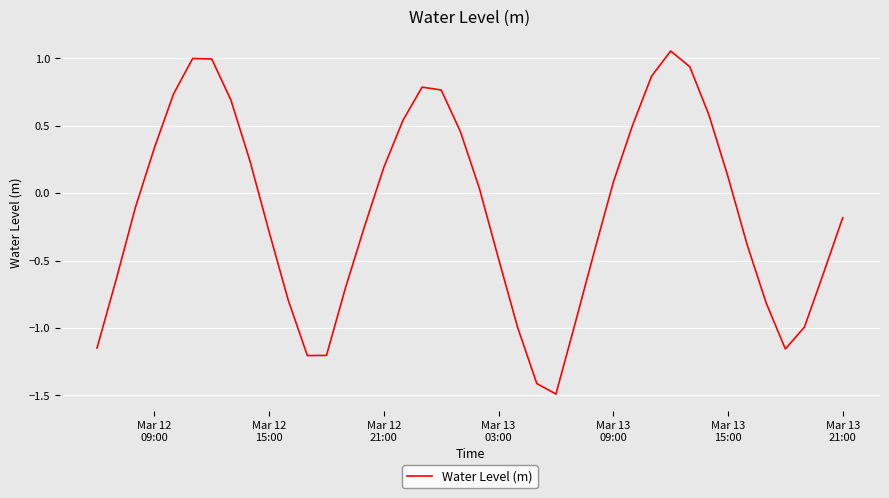

What is the minimum value shown in the chart?

-1.5